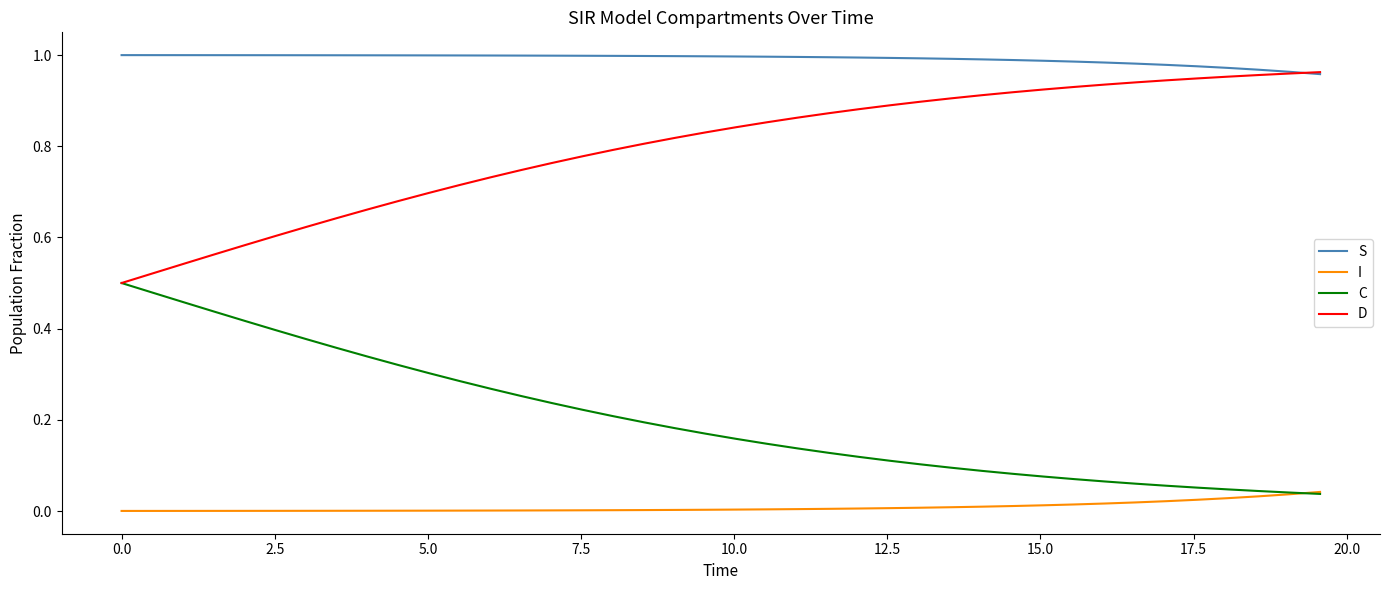

List the series in order of their overall mean, highest first.

S, D, C, I